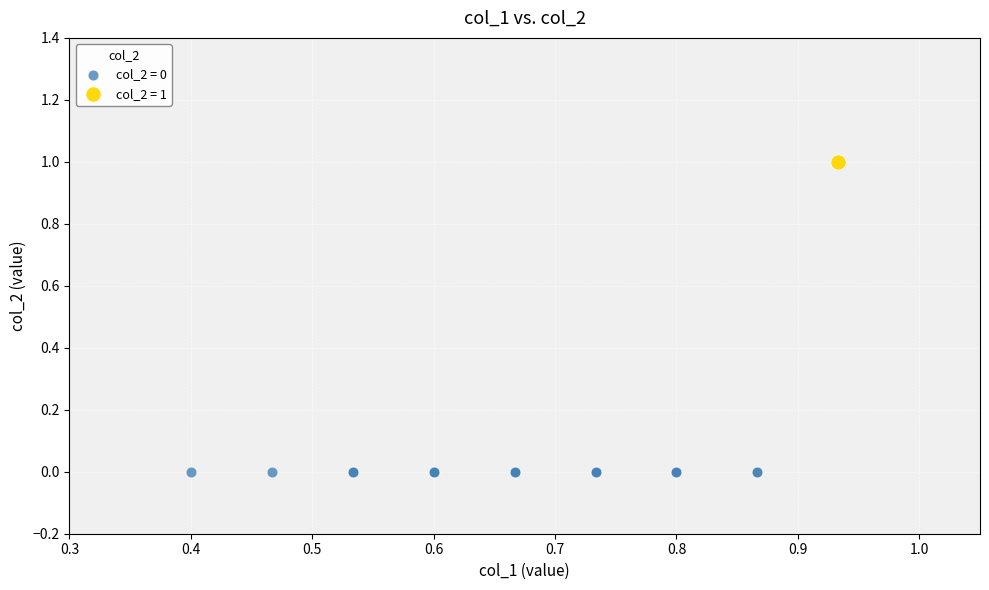

What are all the series names shown in the legend?

col_2 = 0, col_2 = 1